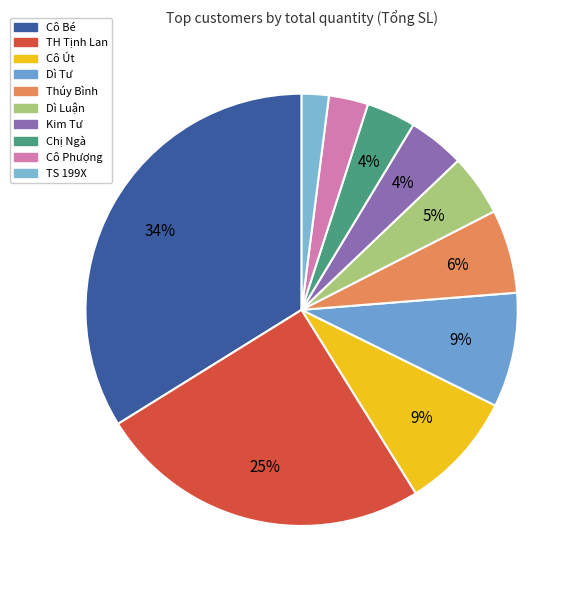

How many segments does this pie chart have?

10